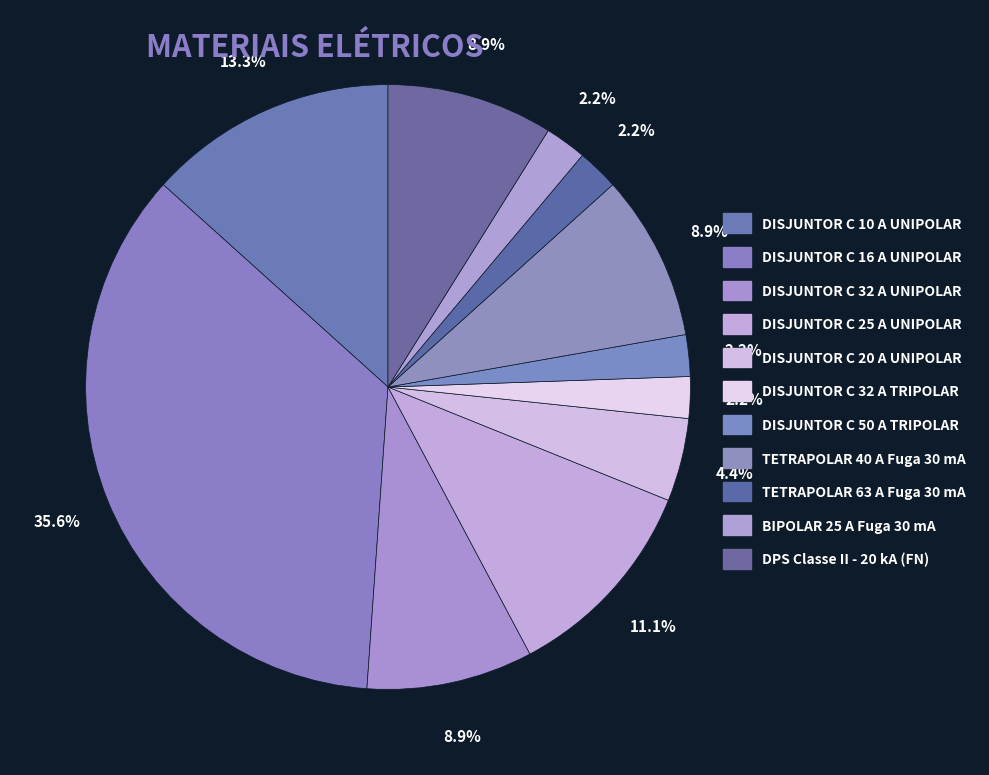

To the nearest percent, what is the average slice percentage?

9%